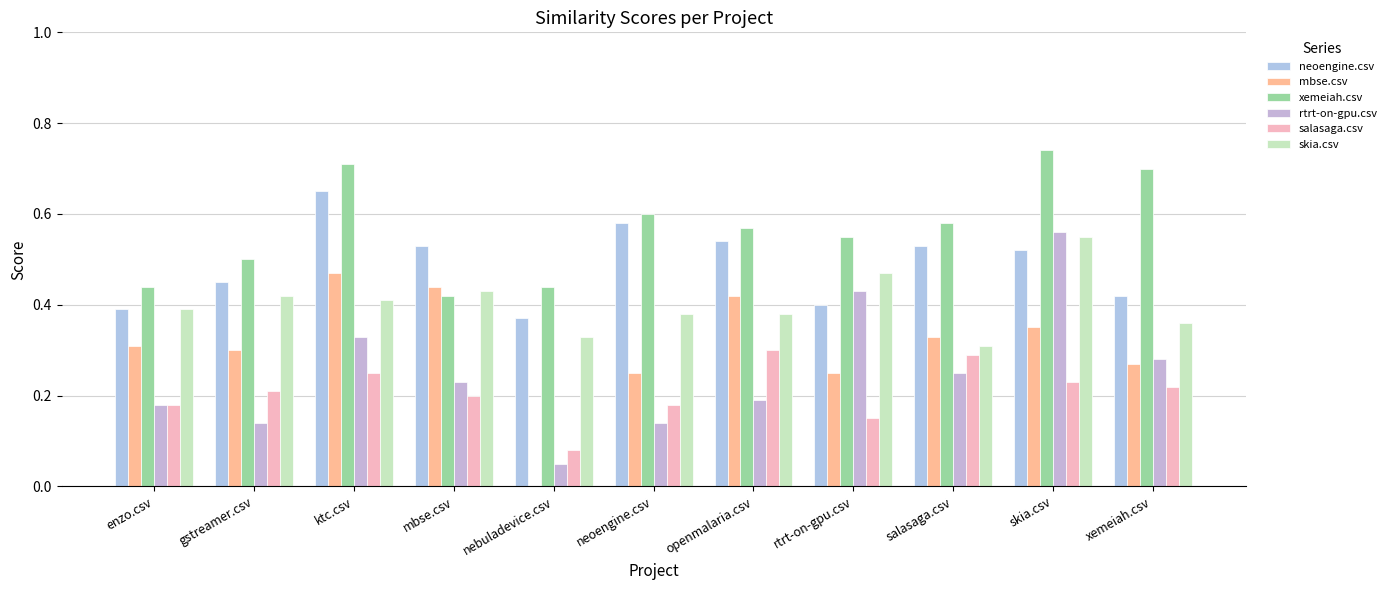

Reading right to left, extract all data points from this chart.

neoengine.csv: 0.4	0.5	0.5	0.4	0.5	0.6	0.4	0.5	0.7	0.5	0.4
mbse.csv: 0.3	0.3	0.3	0.2	0.4	0.2	0.0	0.4	0.5	0.3	0.3
xemeiah.csv: 0.7	0.7	0.6	0.6	0.6	0.6	0.4	0.4	0.7	0.5	0.4
rtrt-on-gpu.csv: 0.3	0.6	0.2	0.4	0.2	0.1	0.1	0.2	0.3	0.1	0.2
salasaga.csv: 0.2	0.2	0.3	0.1	0.3	0.2	0.1	0.2	0.2	0.2	0.2
skia.csv: 0.4	0.6	0.3	0.5	0.4	0.4	0.3	0.4	0.4	0.4	0.4